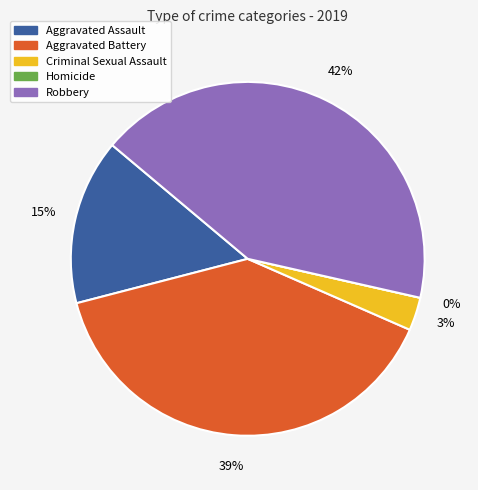

How many slices are in this pie chart?

5